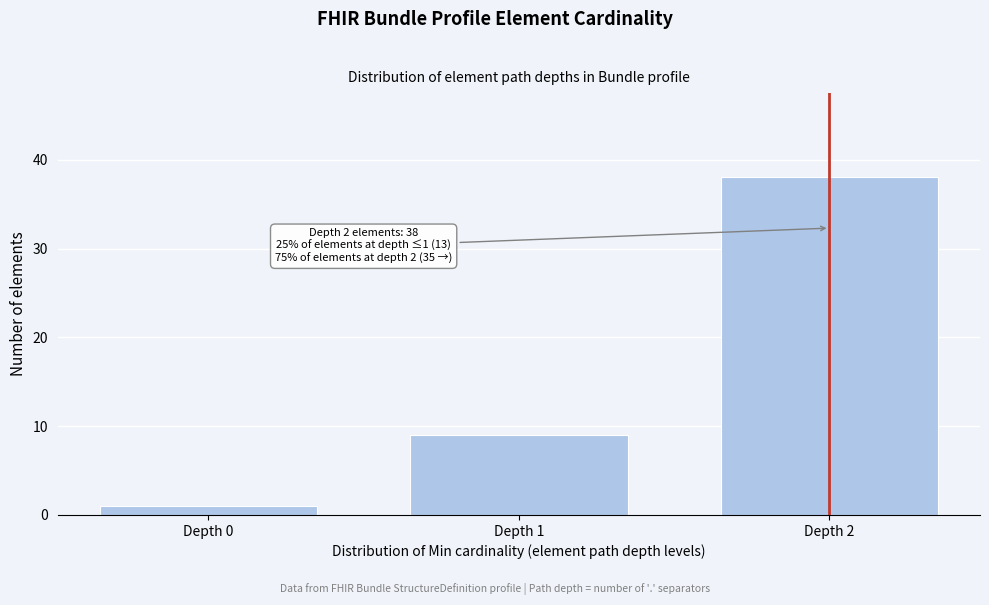

Reading left to right, transcribe all the data shown in this chart.

1	9	38